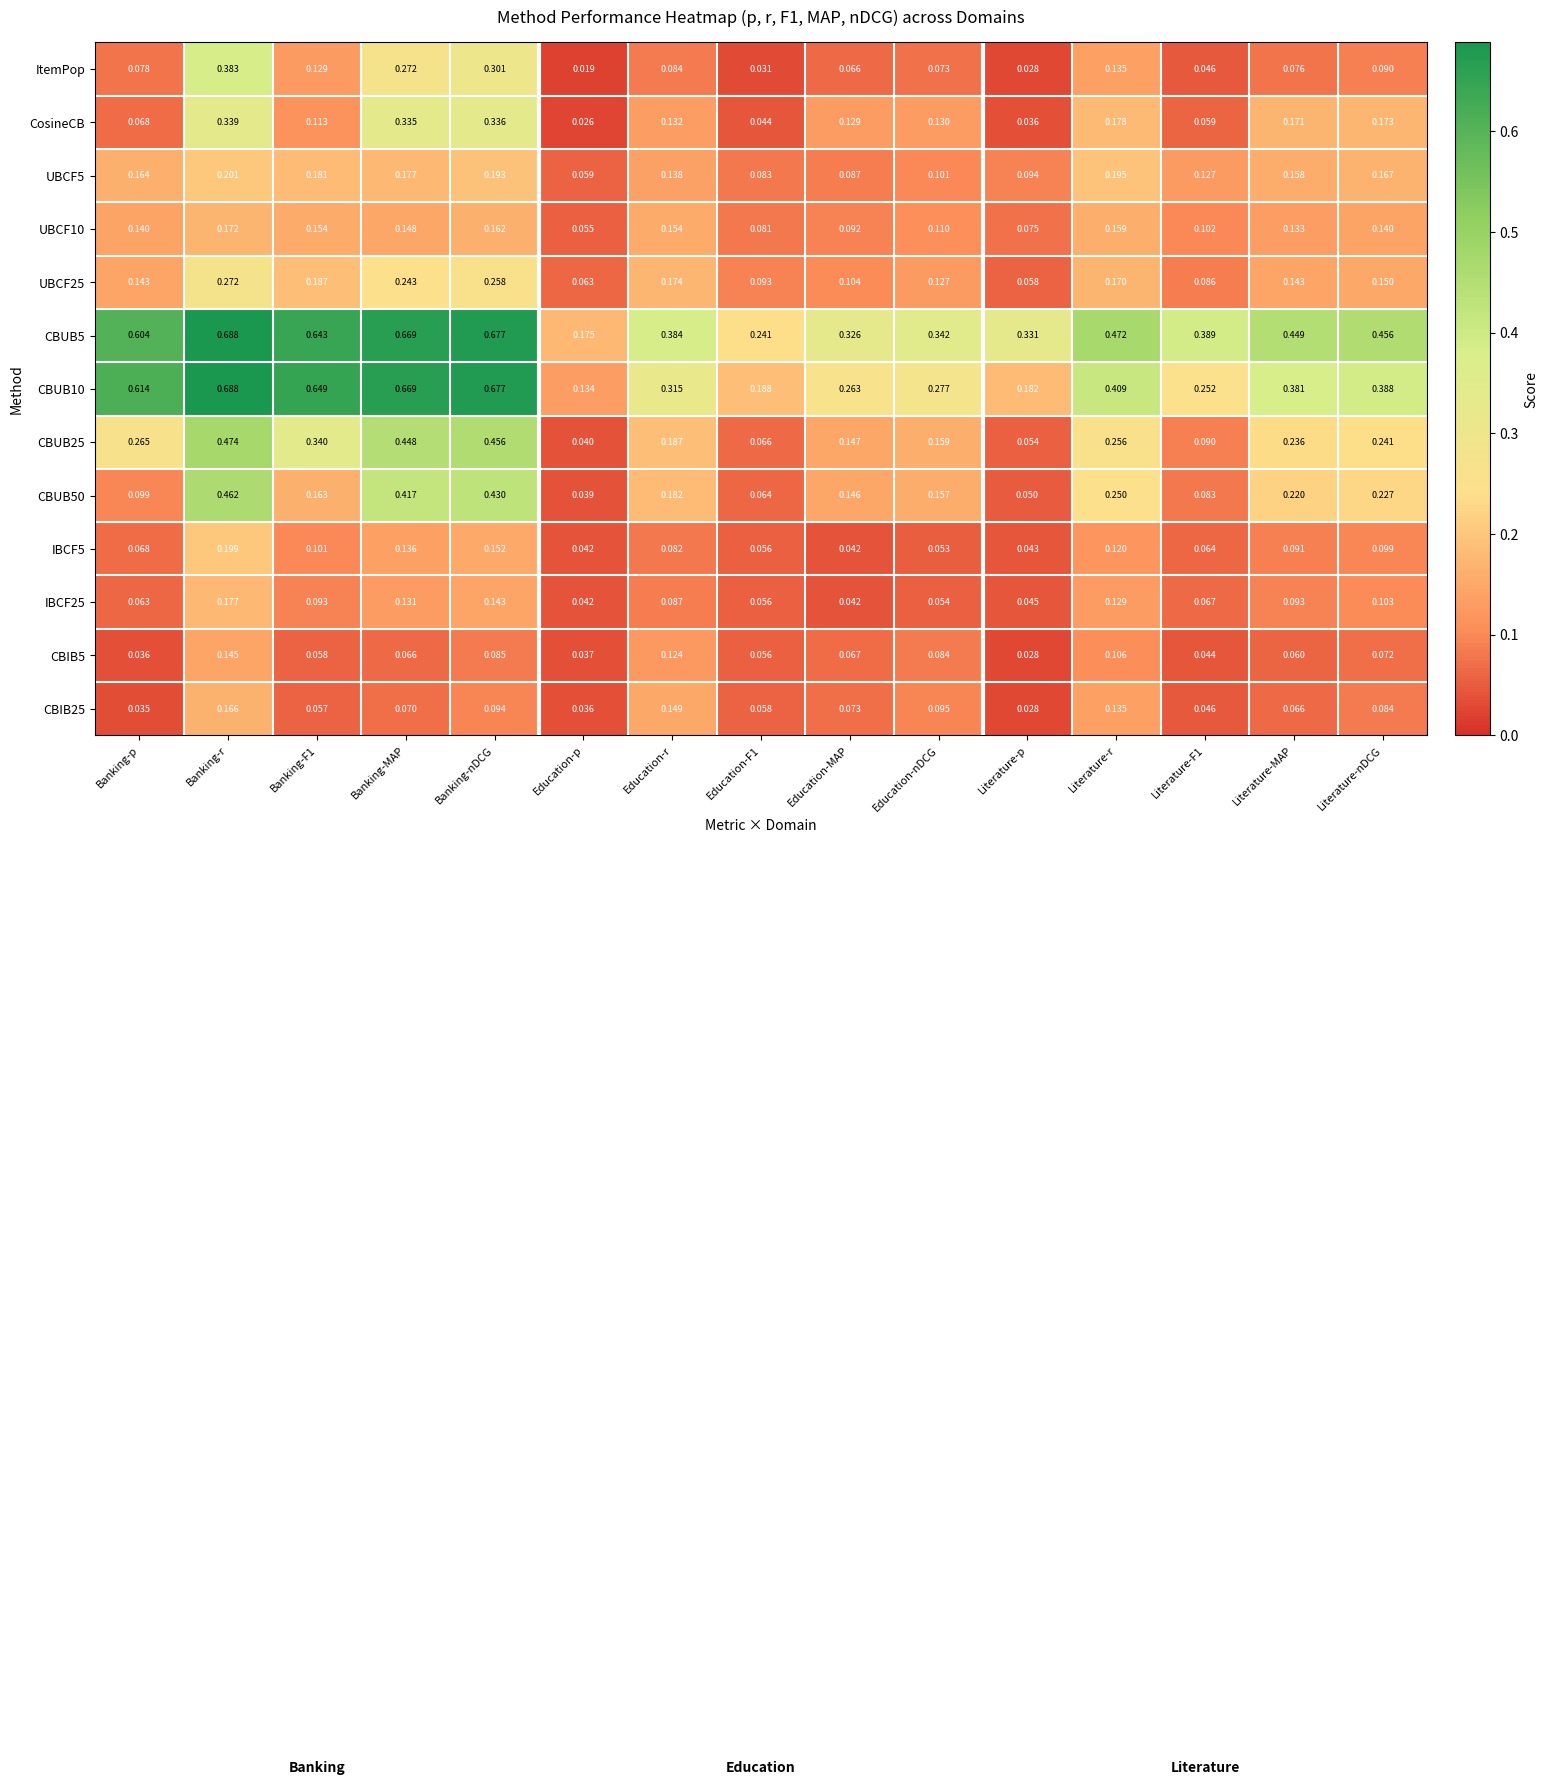

How many data points does each series have?

15